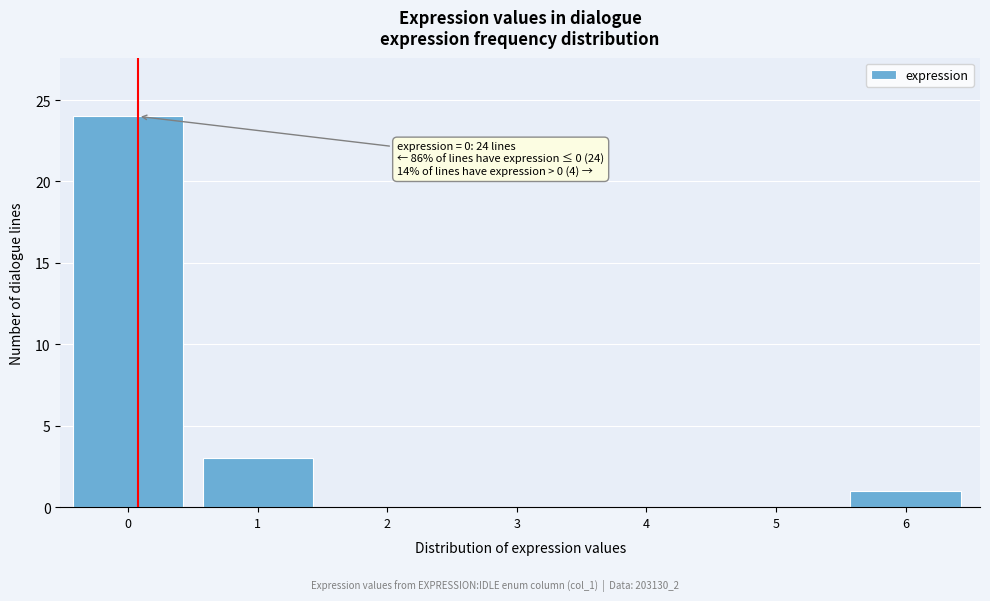

Reading right to left, extract all data points from this chart.

6=1	5=0	4=0	3=0	2=0	1=3	0=24